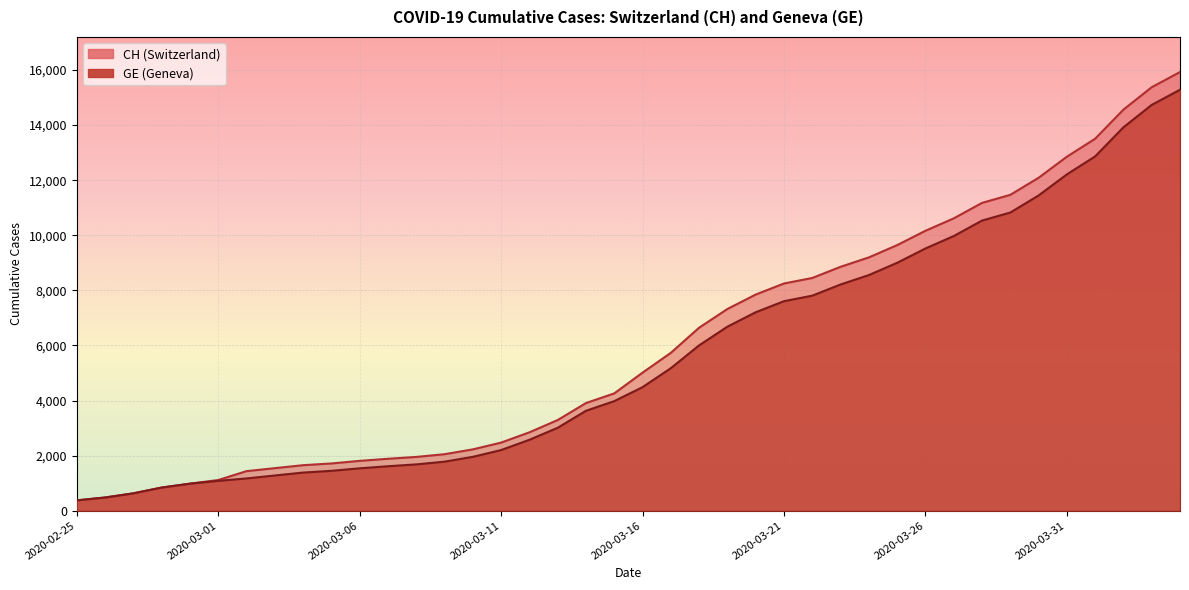

Rank the series by their average value, from highest to lowest.

CH, GE